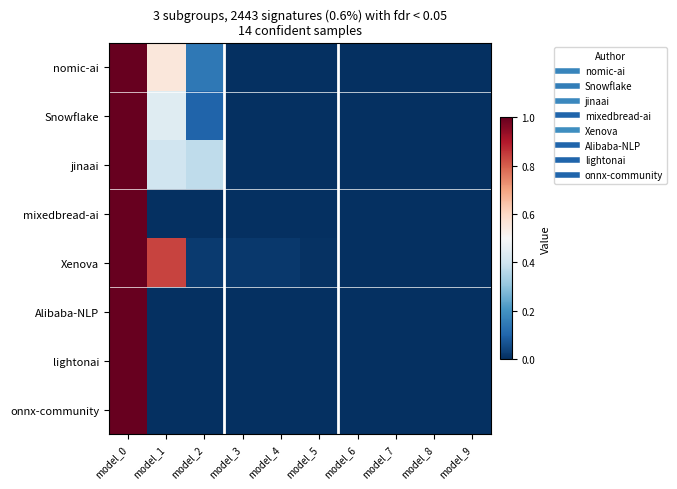

Reading right to left, what are all the values shown in this chart?

nomic-ai: model_9=0.0	model_8=0.0	model_7=0.0	model_6=0.0	model_5=0.0	model_4=0.0	model_3=0.0	model_2=0.1	model_1=0.6	model_0=1.0
Snowflake: model_9=0.0	model_8=0.0	model_7=0.0	model_6=0.0	model_5=0.0	model_4=0.0	model_3=0.0	model_2=0.1	model_1=0.4	model_0=1.0
jinaai: model_9=0.0	model_8=0.0	model_7=0.0	model_6=0.0	model_5=0.0	model_4=0.0	model_3=0.0	model_2=0.4	model_1=0.4	model_0=1.0
mixedbread-ai: model_9=0.0	model_8=0.0	model_7=0.0	model_6=0.0	model_5=0.0	model_4=0.0	model_3=0.0	model_2=0.0	model_1=0.0	model_0=1.0
Xenova: model_9=0.0	model_8=0.0	model_7=0.0	model_6=0.0	model_5=0.0	model_4=0.0	model_3=0.0	model_2=0.0	model_1=0.8	model_0=1.0
Alibaba-NLP: model_9=0.0	model_8=0.0	model_7=0.0	model_6=0.0	model_5=0.0	model_4=0.0	model_3=0.0	model_2=0.0	model_1=0.0	model_0=1.0
lightonai: model_9=0.0	model_8=0.0	model_7=0.0	model_6=0.0	model_5=0.0	model_4=0.0	model_3=0.0	model_2=0.0	model_1=0.0	model_0=1.0
onnx-community: model_9=0.0	model_8=0.0	model_7=0.0	model_6=0.0	model_5=0.0	model_4=0.0	model_3=0.0	model_2=0.0	model_1=0.0	model_0=1.0